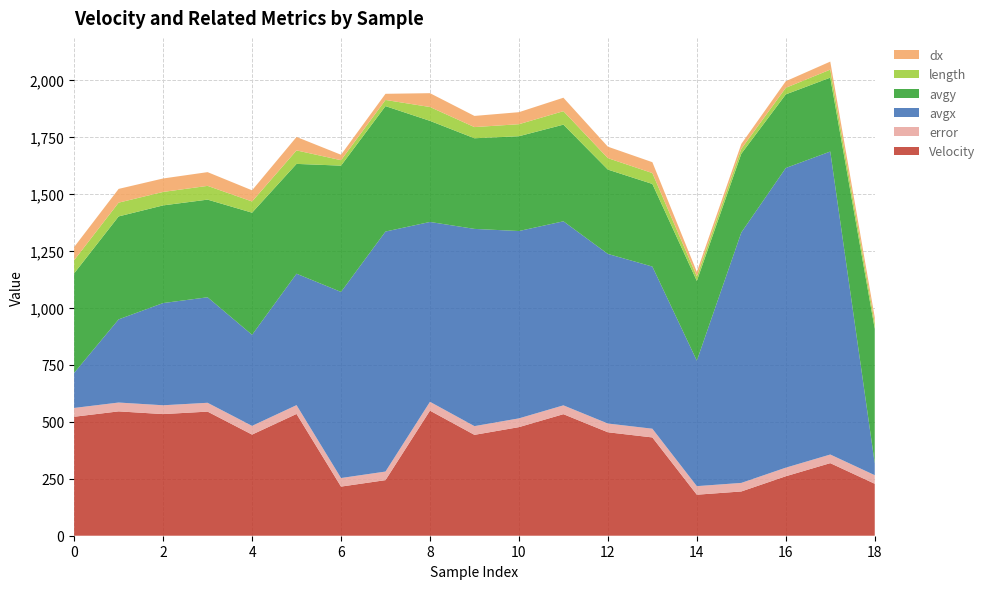

Reading left to right, extract all data points from this chart.

Velocity: 0=521.8	1=545.5	2=533.5	3=544.4	4=443.6	5=534.1	6=215.5	7=243.8	8=548.7	9=442.5	10=476.4	11=533.2	12=453.8	13=431.1	14=179.9	15=194.1	16=260.9	17=318.4	18=228.0
error: 0=38.7	1=38.8	2=38.7	3=38.8	4=38.3	5=38.7	6=37.6	7=37.7	8=38.8	9=38.3	10=38.5	11=38.7	12=38.4	13=38.3	14=37.5	15=37.6	16=37.7	17=37.9	18=37.6
avgx: 0=153.8	1=364.8	2=448.4	3=462.8	4=399.4	5=576.5	6=816.4	7=1052.8	8=788.9	9=865.1	10=821.8	11=807.4	12=743.9	13=711.3	14=550.4	15=1098.6	16=1314.6	17=1329.0	18=51.7
avgy: 0=436.5	1=451.6	2=428.4	3=428.4	4=535.8	5=481.7	6=554.0	7=550.2	8=443.4	9=397.6	10=415.8	11=424.0	12=370.0	13=362.4	14=349.9	15=345.5	16=322.9	17=324.1	18=590.4
length: 0=57.8	1=60.4	2=59.1	3=60.3	4=49.1	5=59.2	6=23.9	7=27.0	8=60.8	9=49.0	10=52.8	11=59.0	12=50.3	13=47.7	14=19.9	15=21.5	16=28.9	17=35.3	18=25.2
dx: 0=57.8	1=60.3	2=59.0	3=60.3	4=49.0	5=59.0	6=23.9	7=27.0	8=60.7	9=49.0	10=52.8	11=59.0	12=50.2	13=47.7	14=19.9	15=21.4	16=28.9	17=35.2	18=25.1